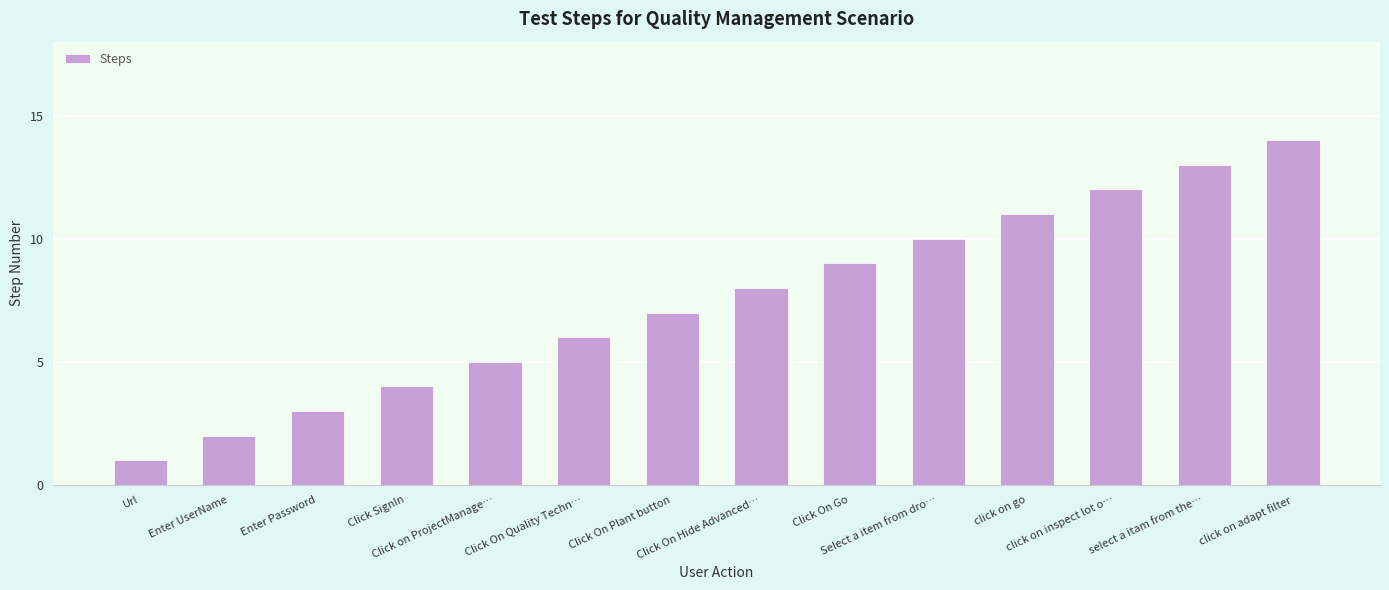

True or false: the data shows 22 at click on adapt filter.

False